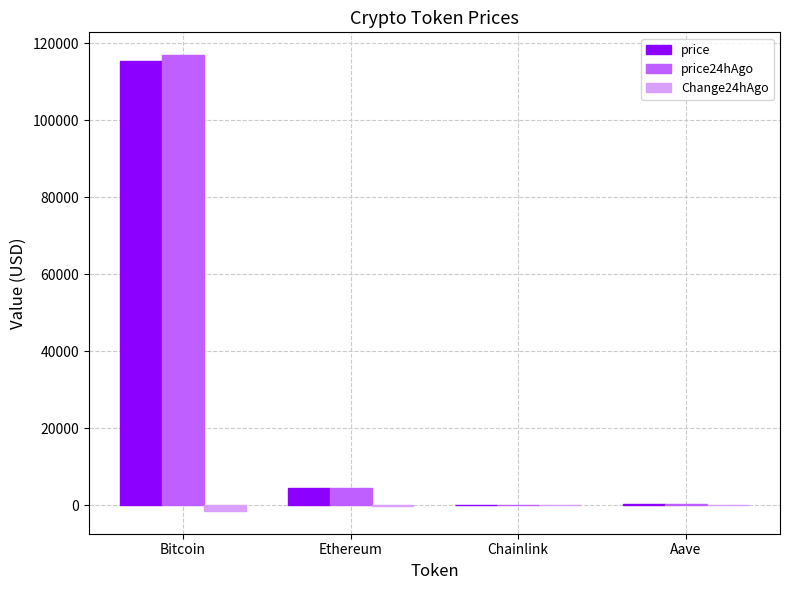

Are the bars grouped side by side (vs. stacked)?

Yes